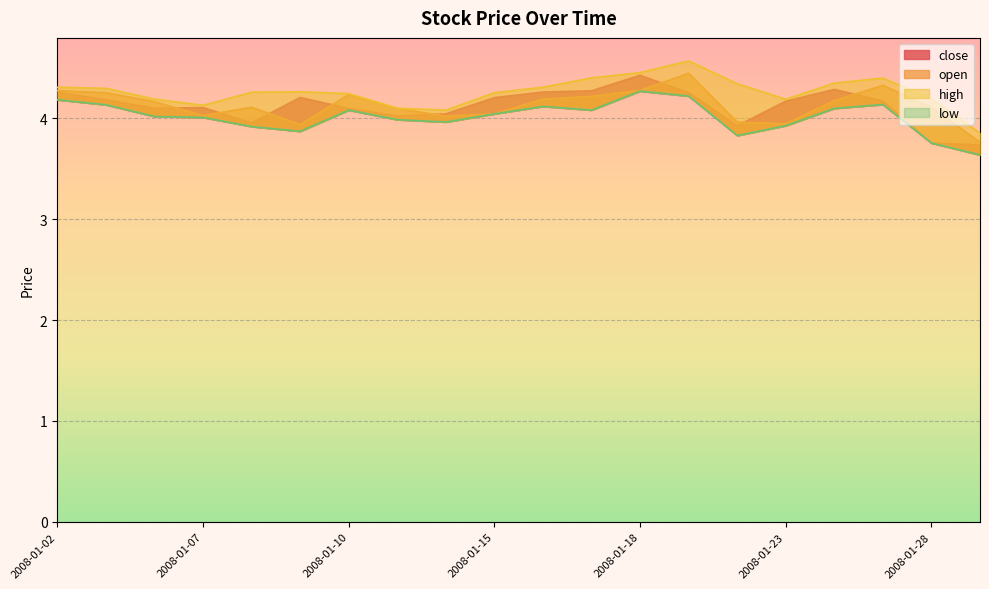

Rank the series at 2008-01-29 from lowest to highest value.

low, close, open, high